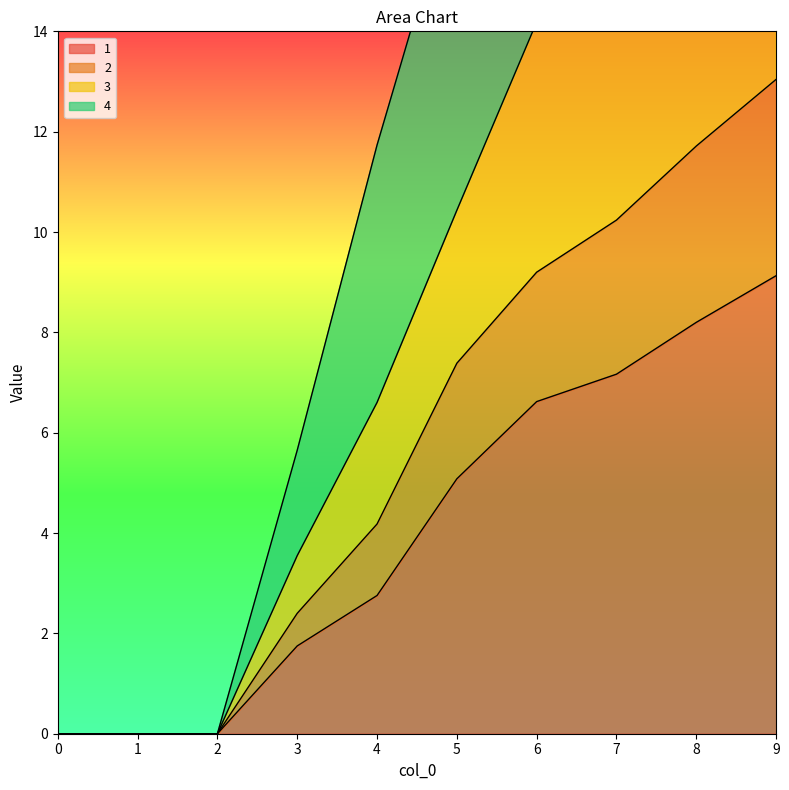

True or false: 4 and 2 cross at least once.

False